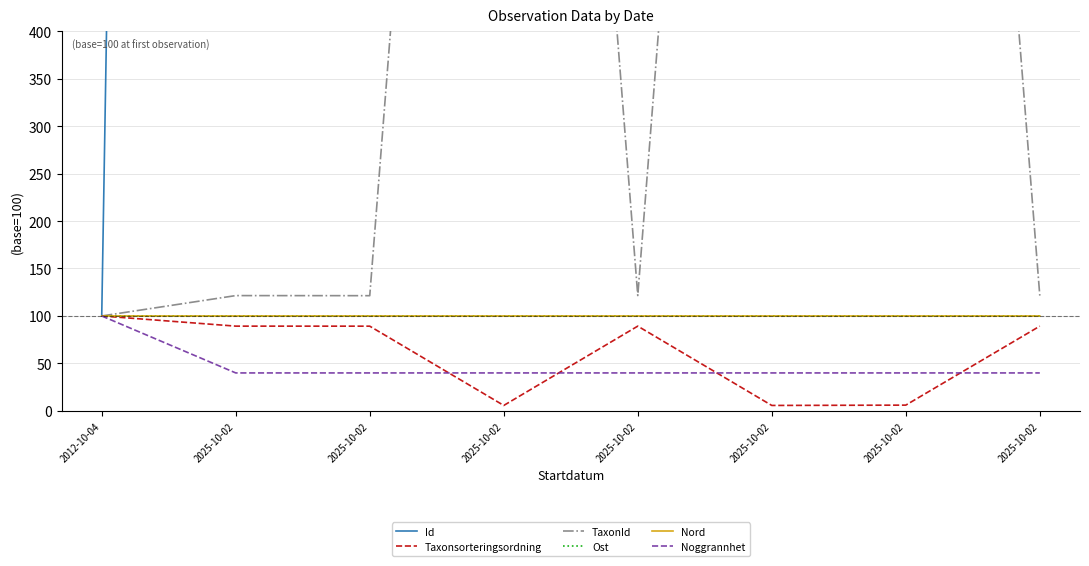

What is the total value across all series at 2025-10-02?

8956.3